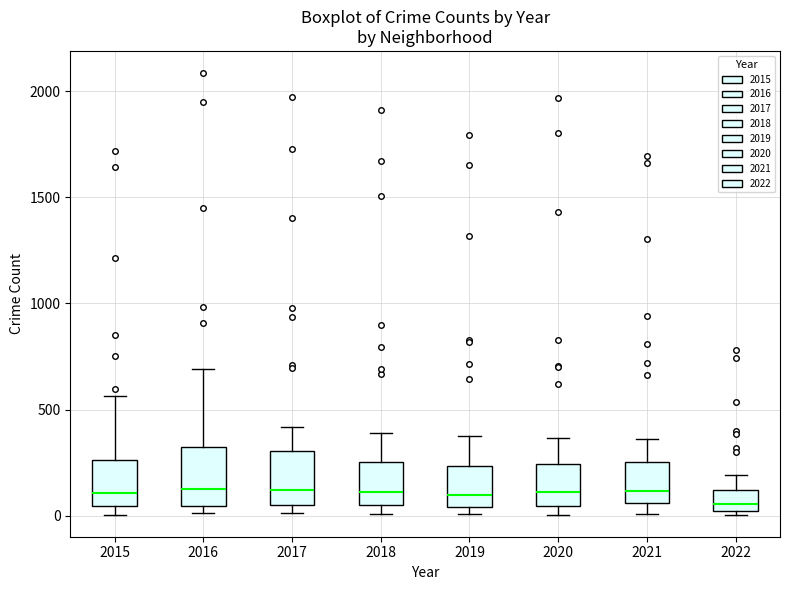

Reading left to right, transcribe this box plot: for each box, give where its median line is, the range the box spans, and where its two whiskers end, as read against the y-axis. The values are not printed on the chart, so give them approximately, as read against the axis.

2015: median 100, box 50 to 250, whiskers 0 to 550
2016: median 150, box 50 to 300, whiskers 0 to 700
2017: median 100, box 50 to 300, whiskers 0 to 400
2018: median 100, box 50 to 250, whiskers 0 to 400
2019: median 100, box 50 to 250, whiskers 0 to 400
2020: median 100, box 50 to 250, whiskers 0 to 350
2021: median 100, box 50 to 250, whiskers 0 to 350
2022: median 50, box 0 to 100, whiskers 0 (just below the box's lower edge) to 200